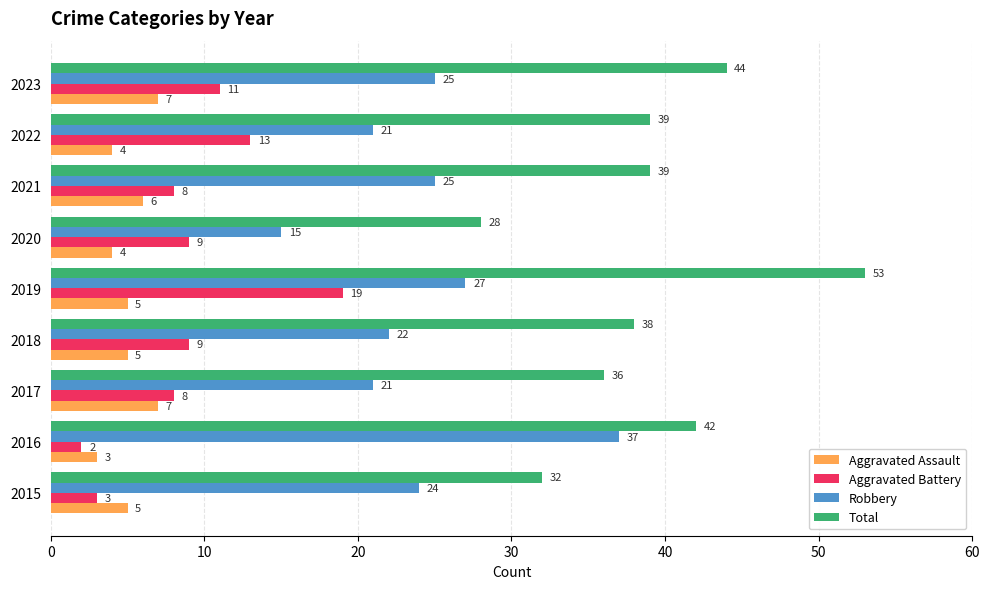

The value of Robbery at 2016 is 37. True or false?

True